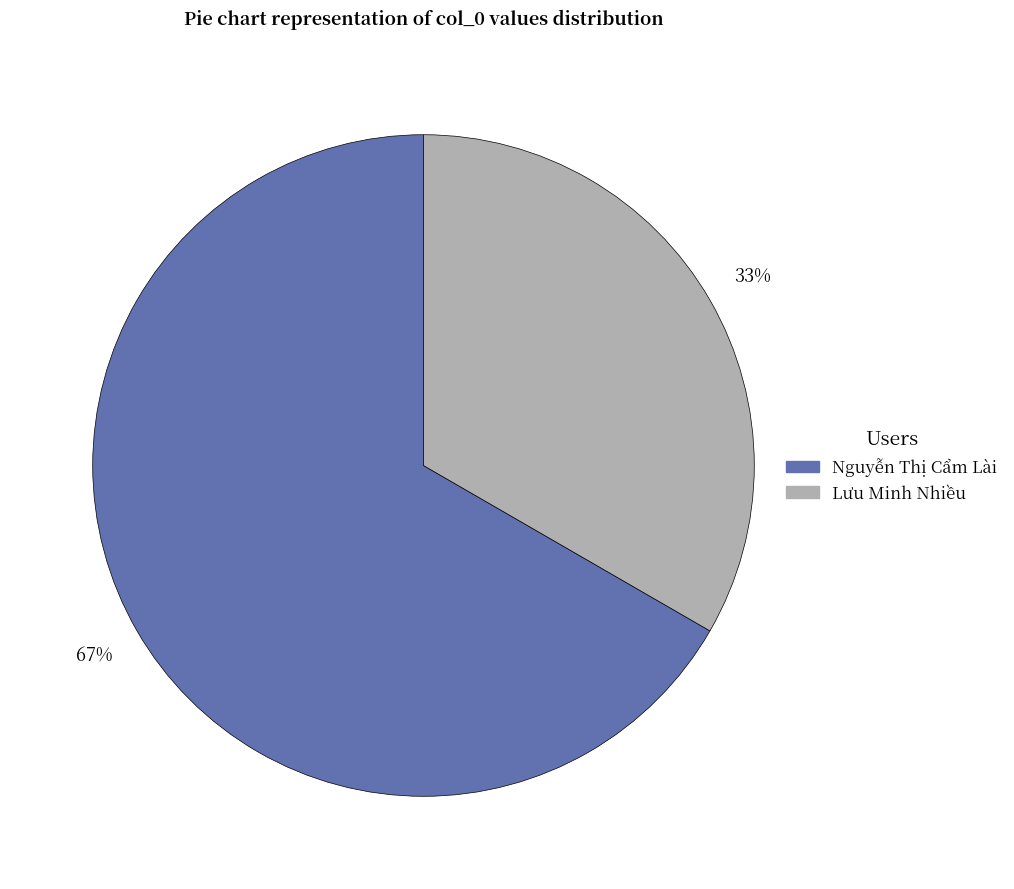

To the nearest percent, what portion does Nguyễn Thị Cẩm Lài represent?

67%